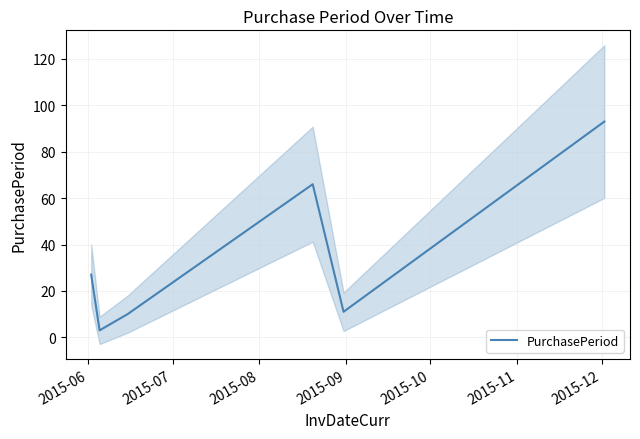

Reading left to right, extract all data points from this chart.

27	3	10	66	11	93